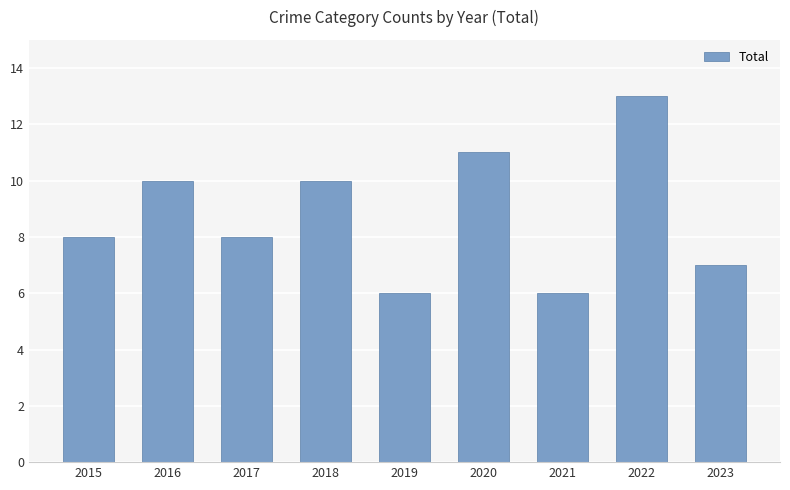

Approximately how many times larger is the value at 2018 compared to 2020?

0.9